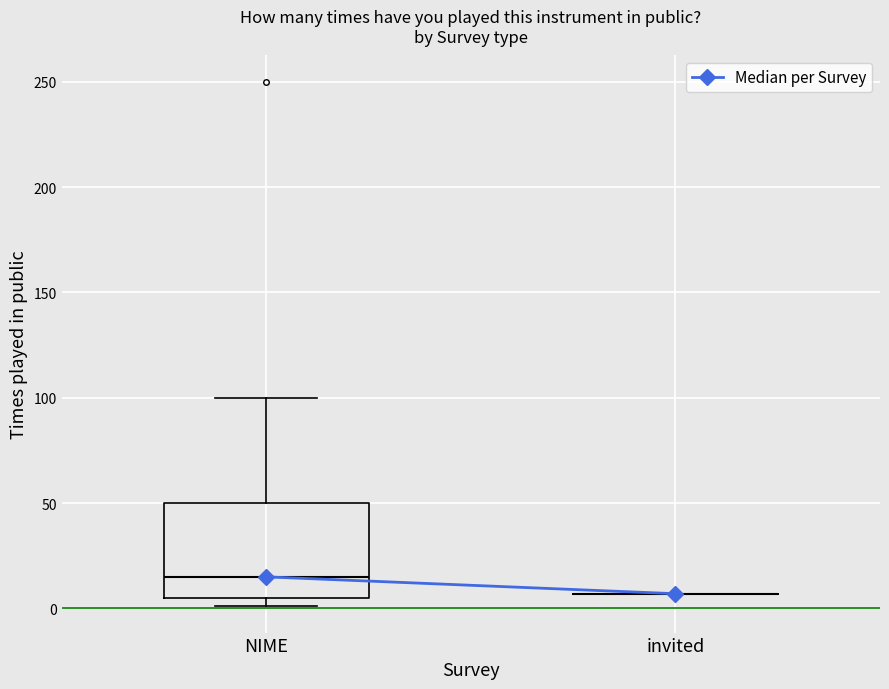

Reading left to right, transcribe this box plot: for each box, give where its median line is, the range the box spans, and where its two whiskers end, as read against the y-axis. The values are not printed on the chart, so give them approximately, as read against the axis.

NIME: median 15, box 5 to 50, whiskers 0 to 100
invited: box collapsed to a line at 5, whiskers 5 to 5